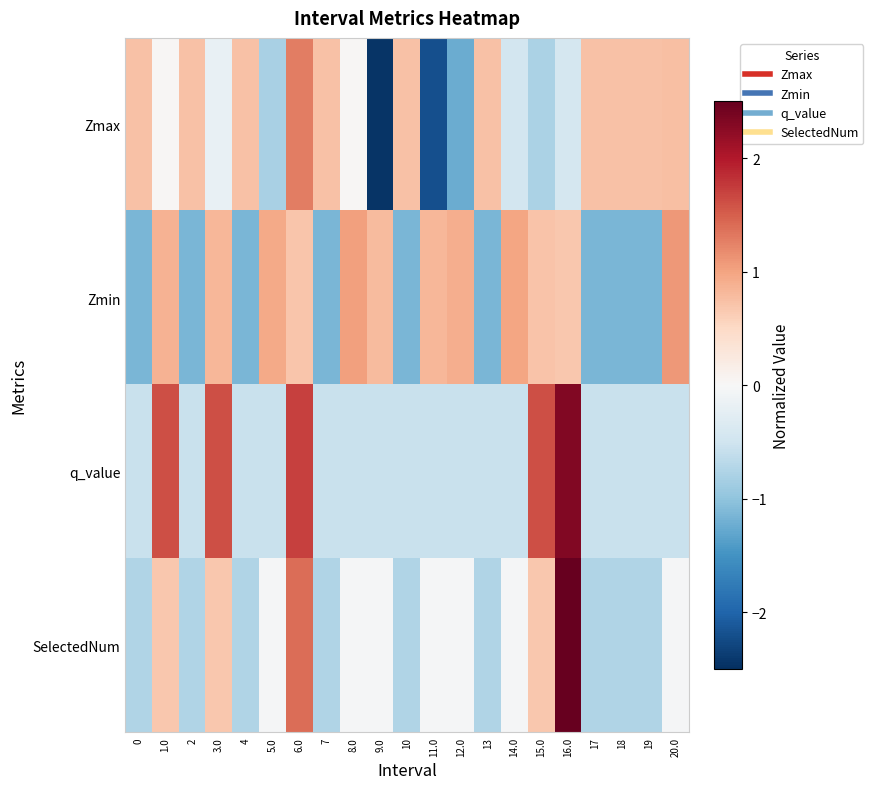

Which category has the highest value across all series?

16.0